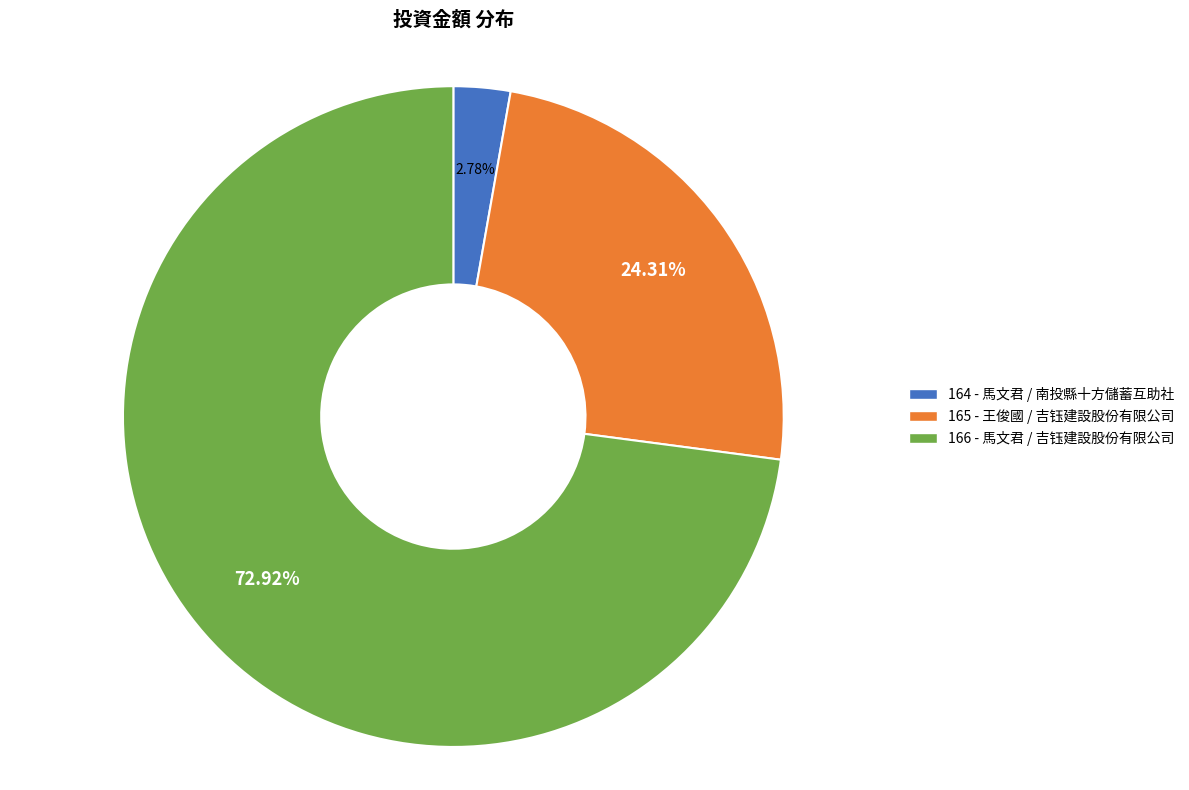

To the nearest percent, what is the difference between the largest and smallest slice percentages?

70%